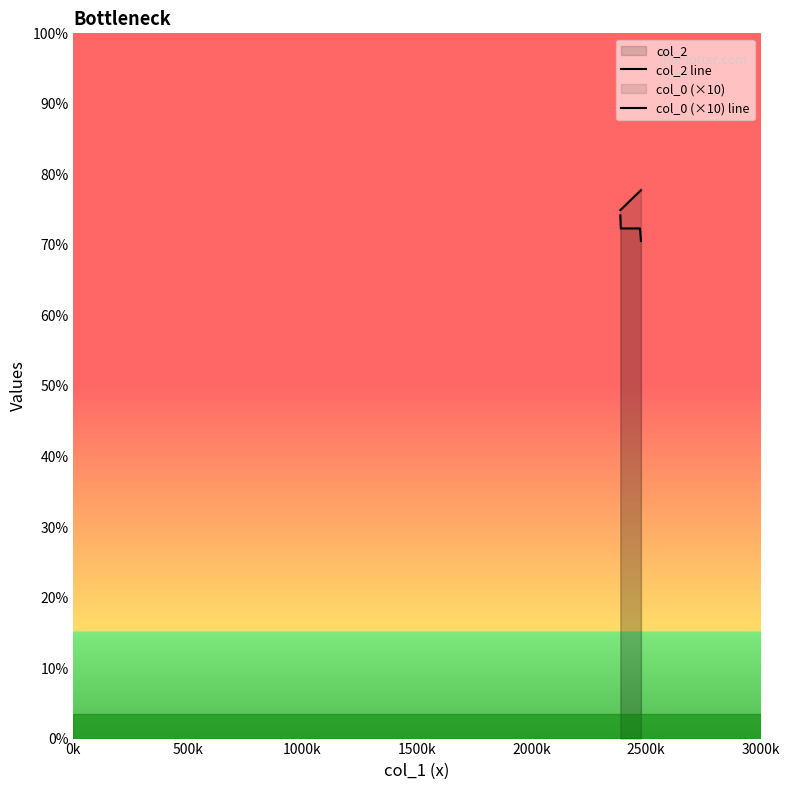

What is the value of the col_0 (×10) line point at the 11th from the left?

202.5